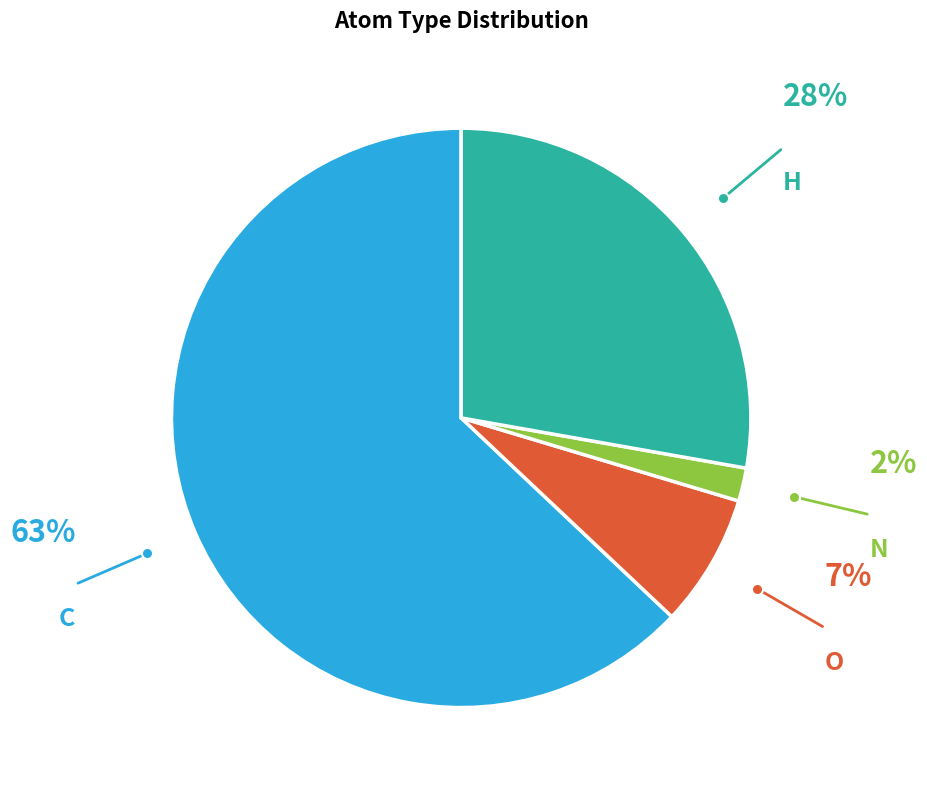

How many segments does this pie chart have?

4